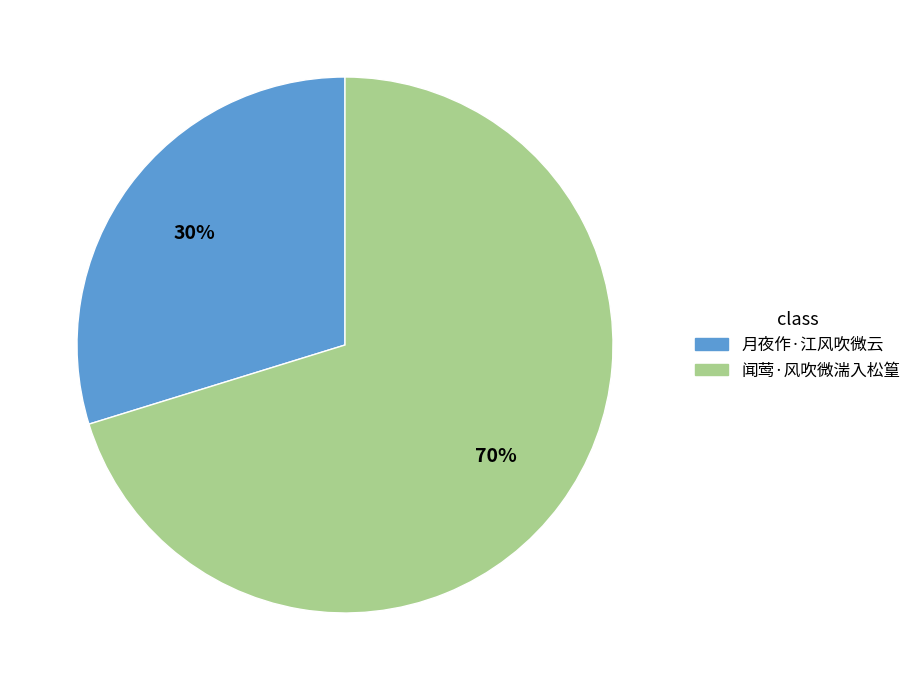

Is there any slice that represents more than half of the pie?

Yes